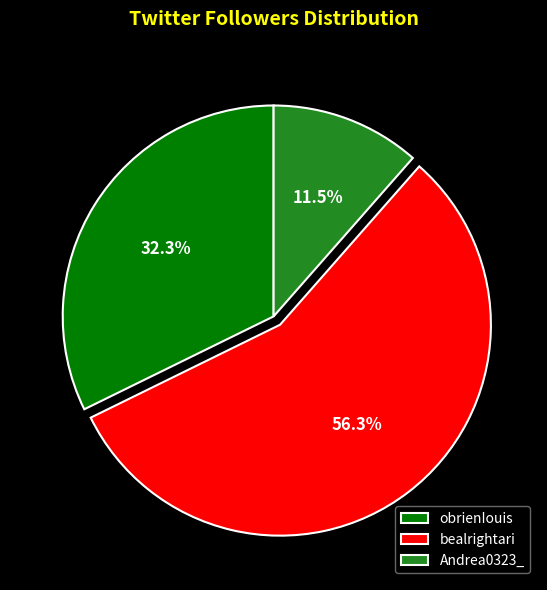

What is the majority slice?

bealrightari